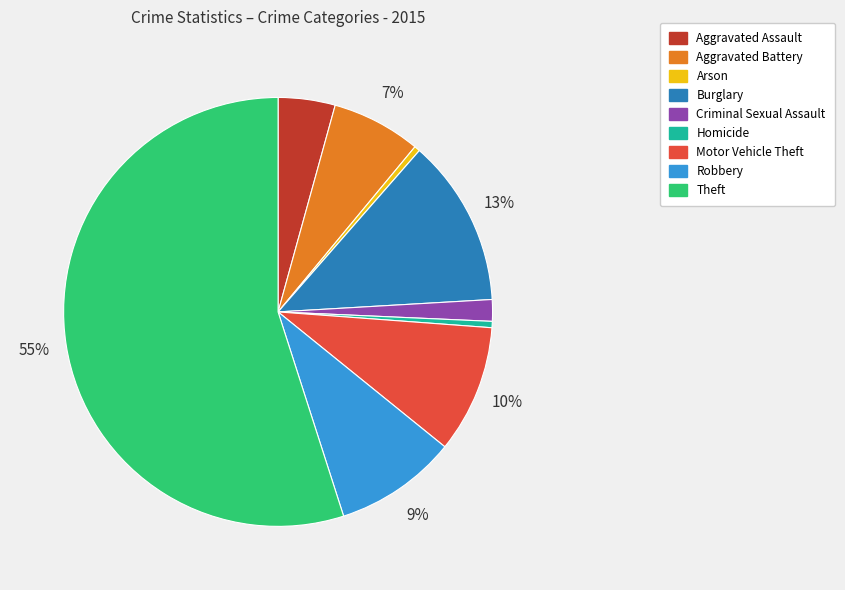

Combined, do Theft and Criminal Sexual Assault account for over 50%?

Yes